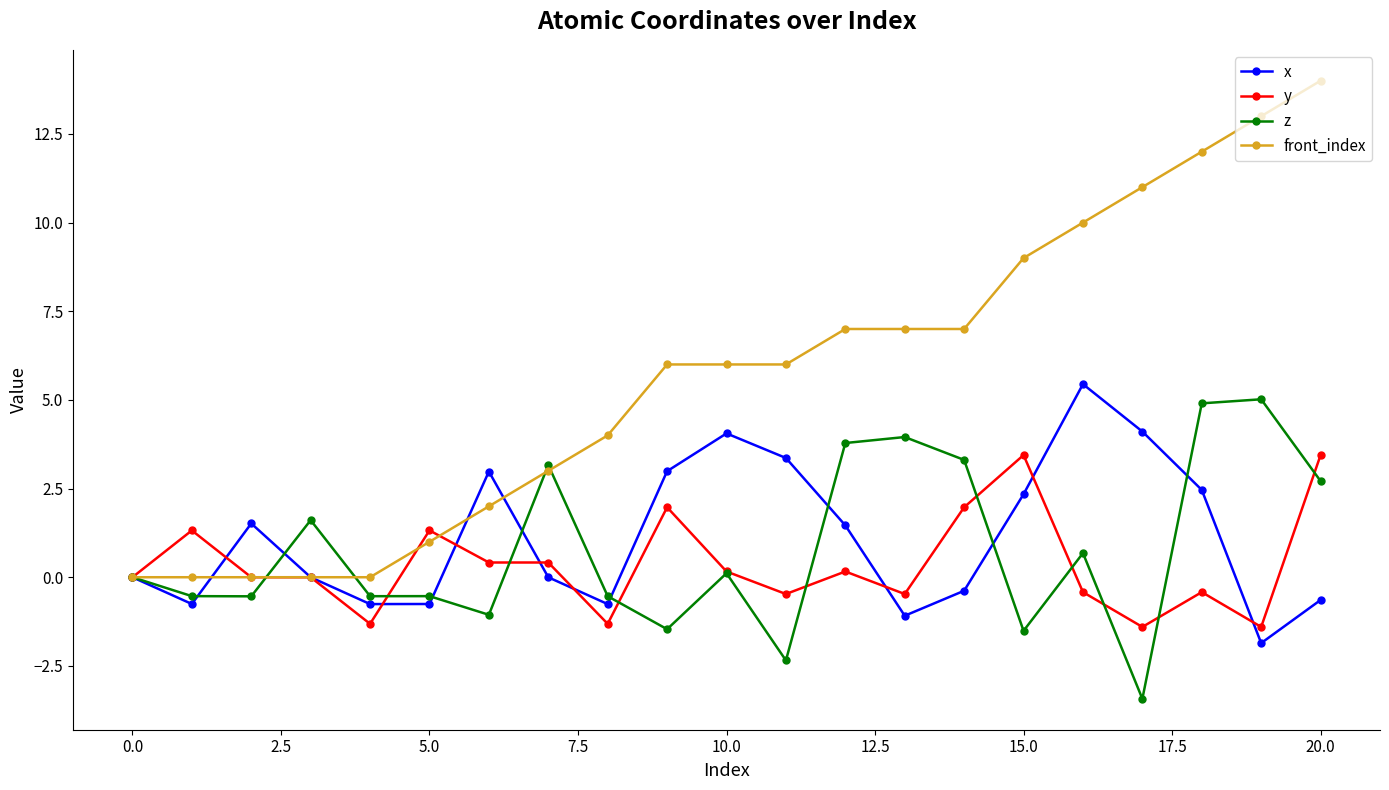

What is the value of the y point at the 18th from the left?

-1.4